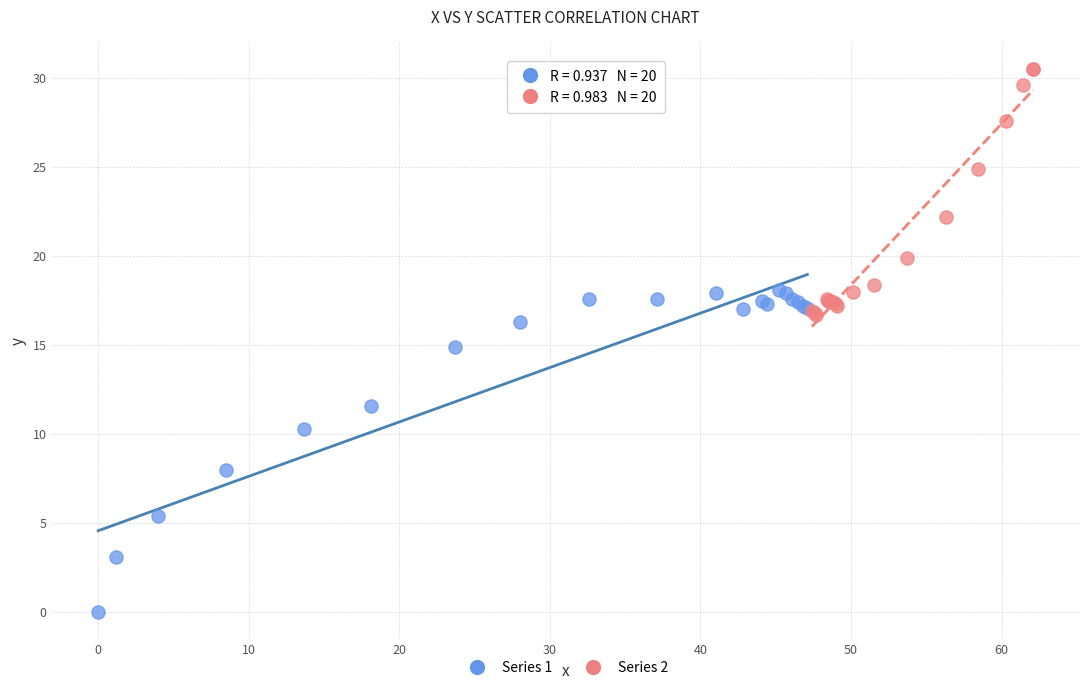

Which series has the largest Y range (max minus min)?

Series 1